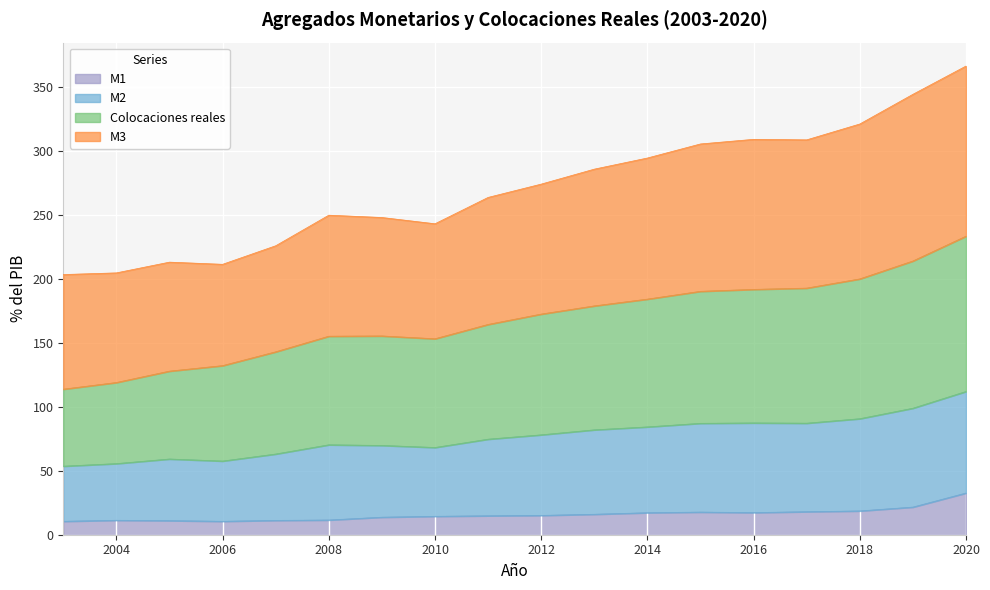

What is the minimum value for M1?

10.5